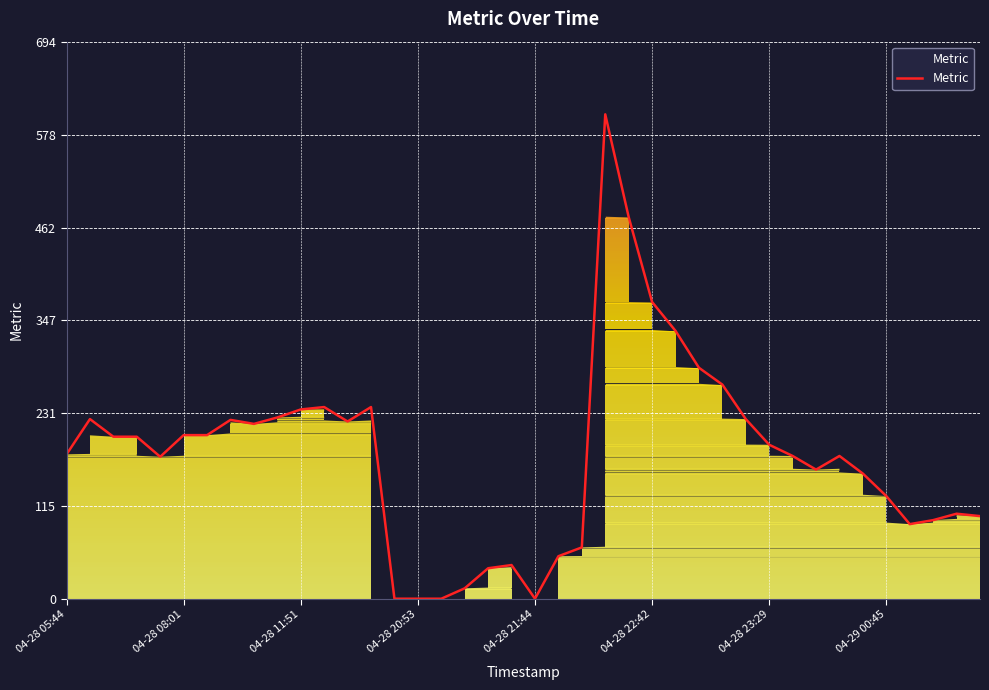

How many data points are less than 192?

20